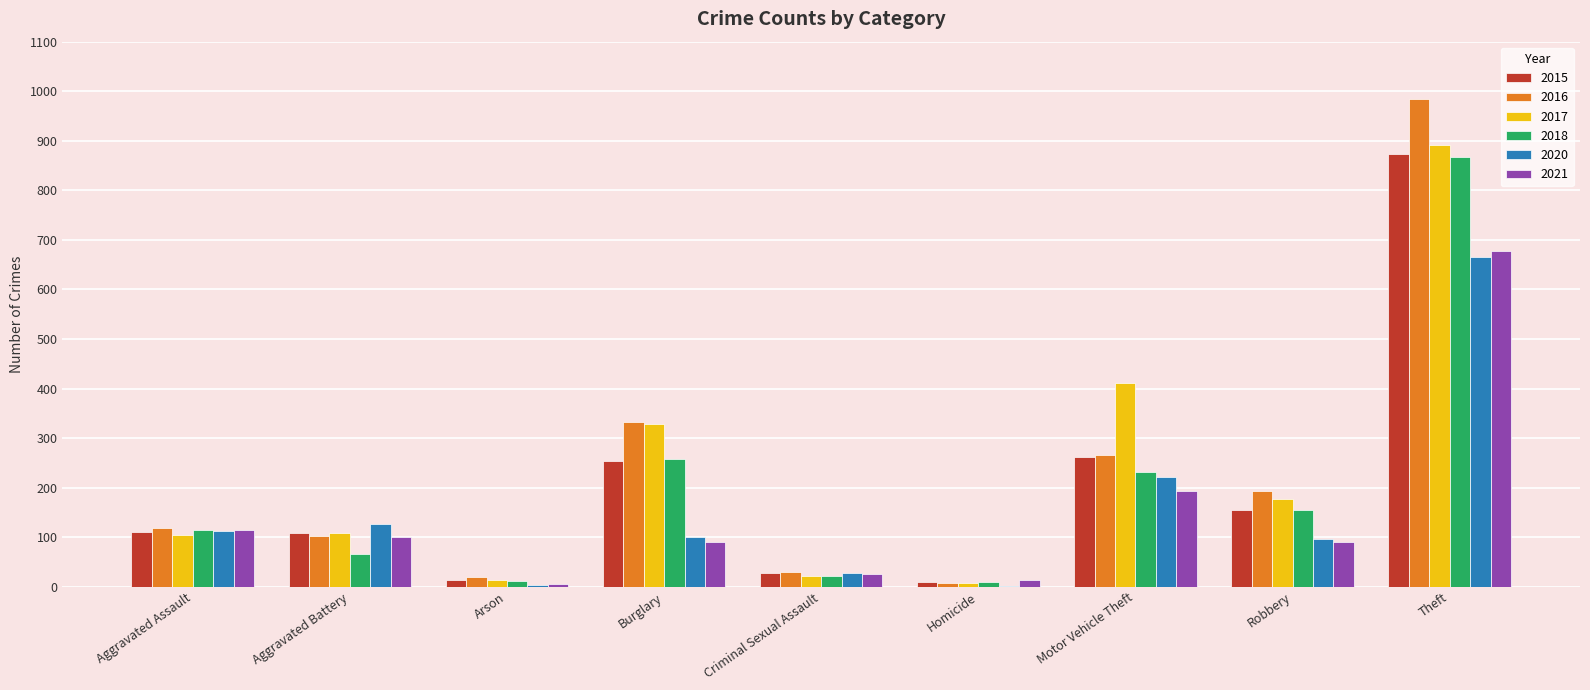

At which label is 2018 closest to 439?

Burglary